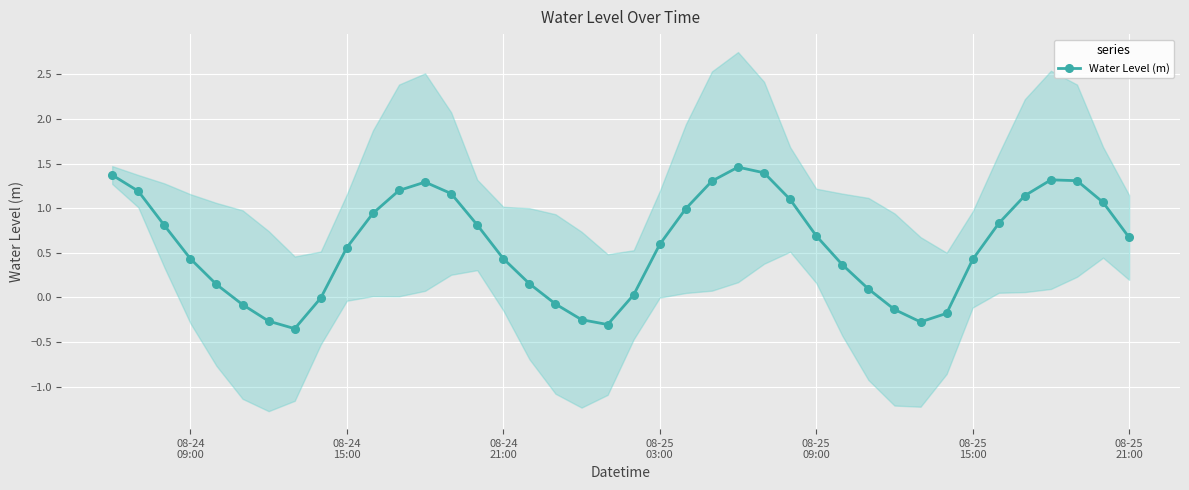

How many interior local valleys does the Water Level (m) series have?

3